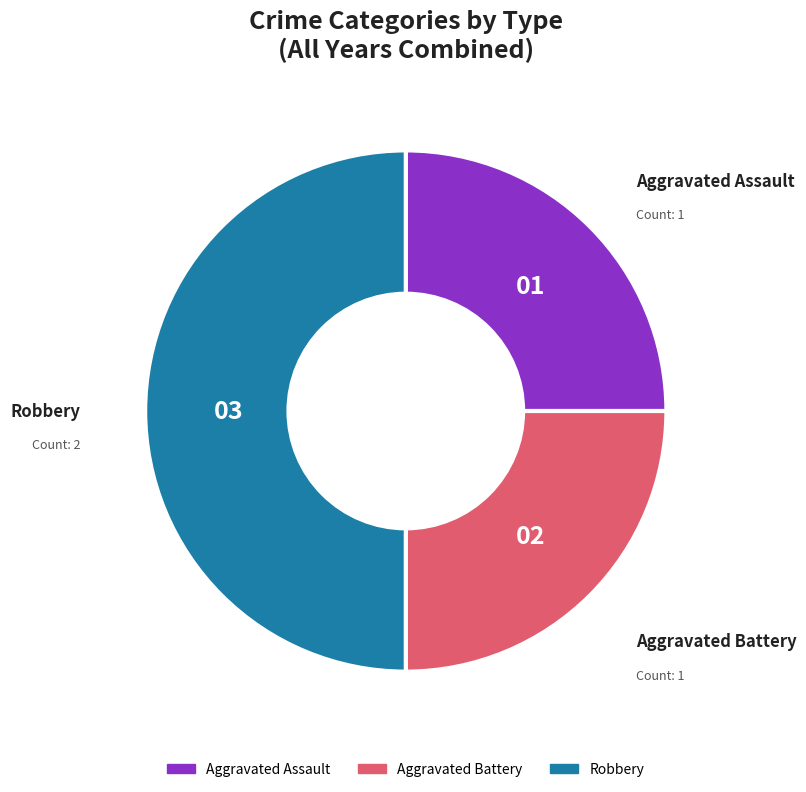

Do Aggravated Assault and Robbery together represent more than half of the pie?

Yes